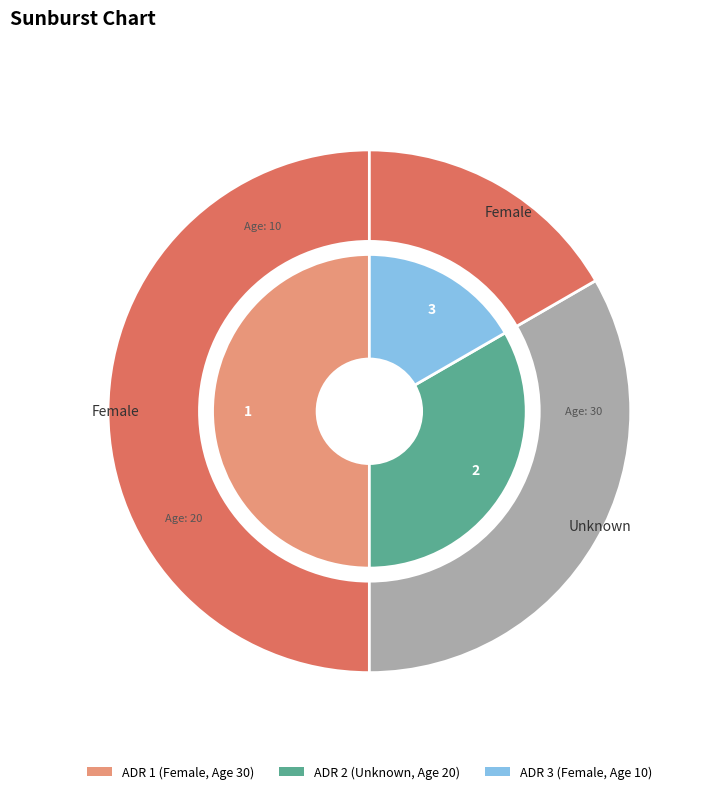

Is the sum of 2 and 1 greater than half?

Yes